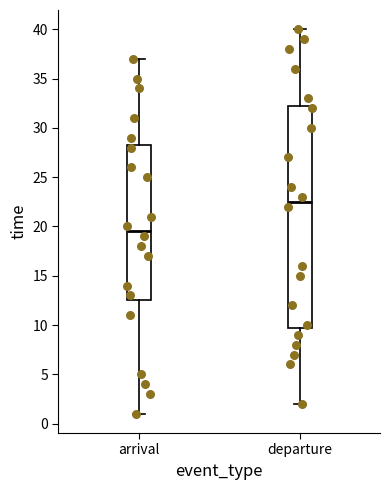

Reading left to right, transcribe this box plot: for each box, give where its median line is, the range the box spans, and where its two whiskers end, as read against the y-axis. The values are not printed on the chart, so give them approximately, as read against the axis.

arrival: median 19.5, box 12.5 to 28.5, whiskers 1.0 to 37.0
departure: median 22.5, box 10.0 to 32.5, whiskers 2.0 to 40.0